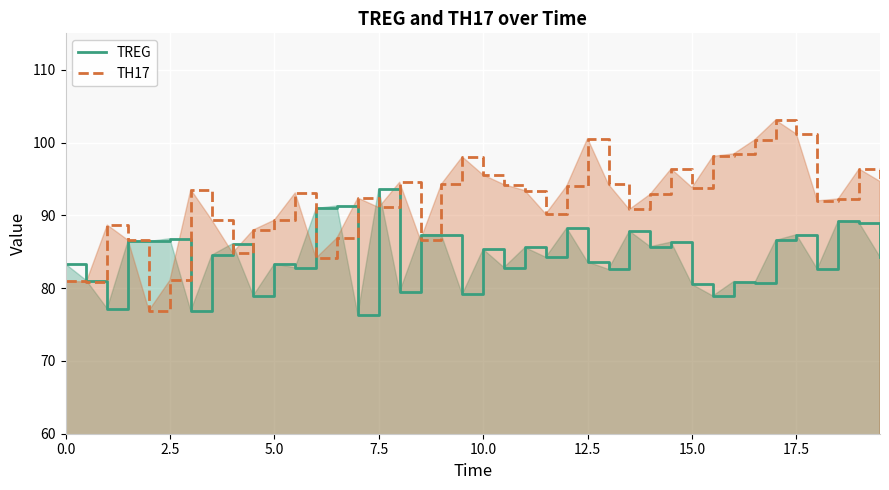

What is the sum of all TH17 values?

3673.5